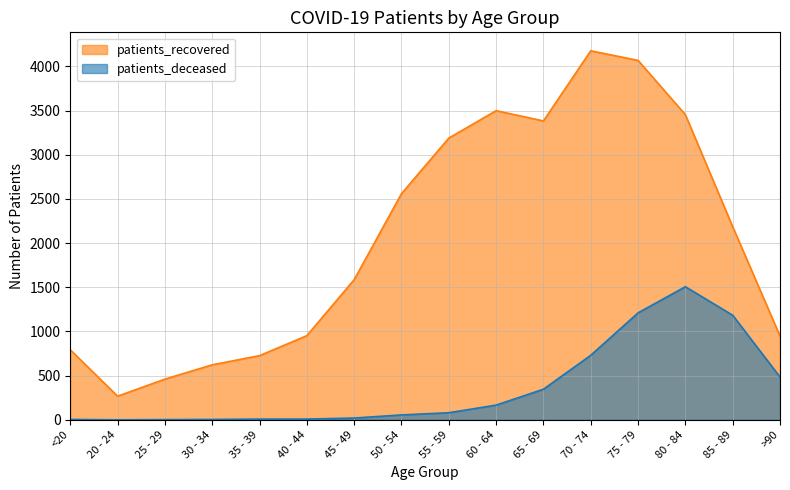

What is the difference between the maximum and minimum values in the patients_deceased series?

1506